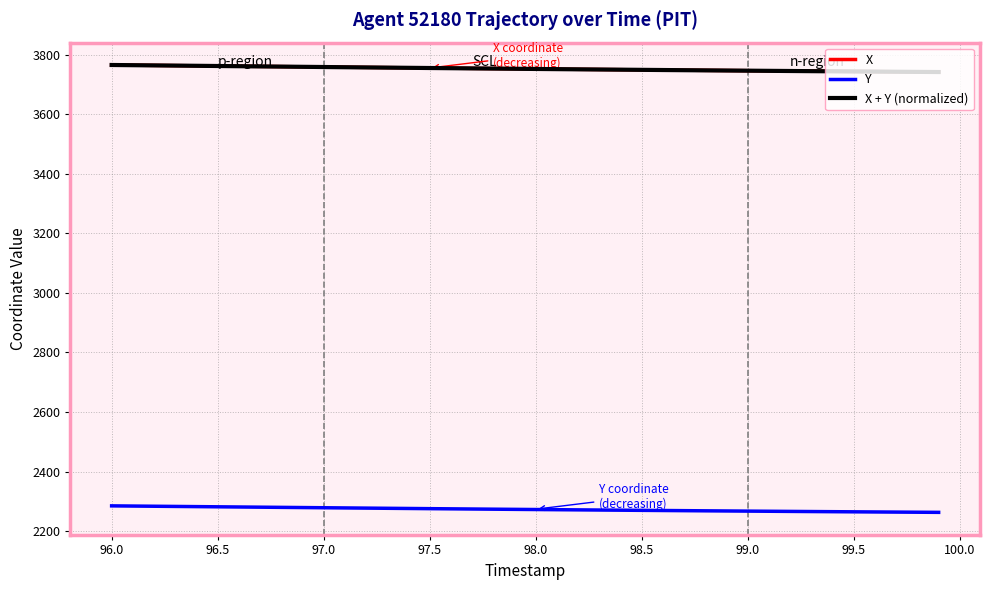

What is the maximum value for Y?

2285.2